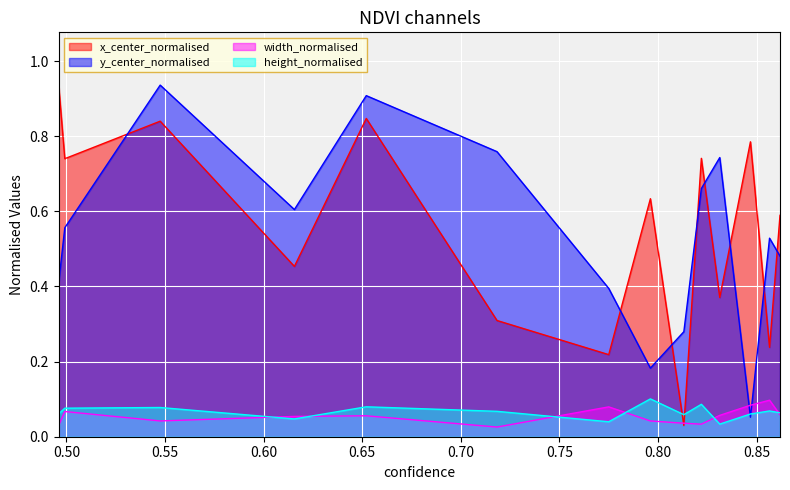

The value of x_center_normalised at 0.8565934896469116 is 0.1. True or false?

False